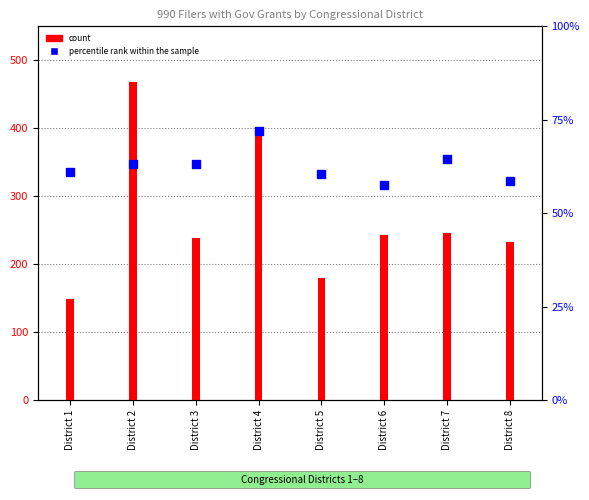

At how many categories does at least one series exceed 307?

2